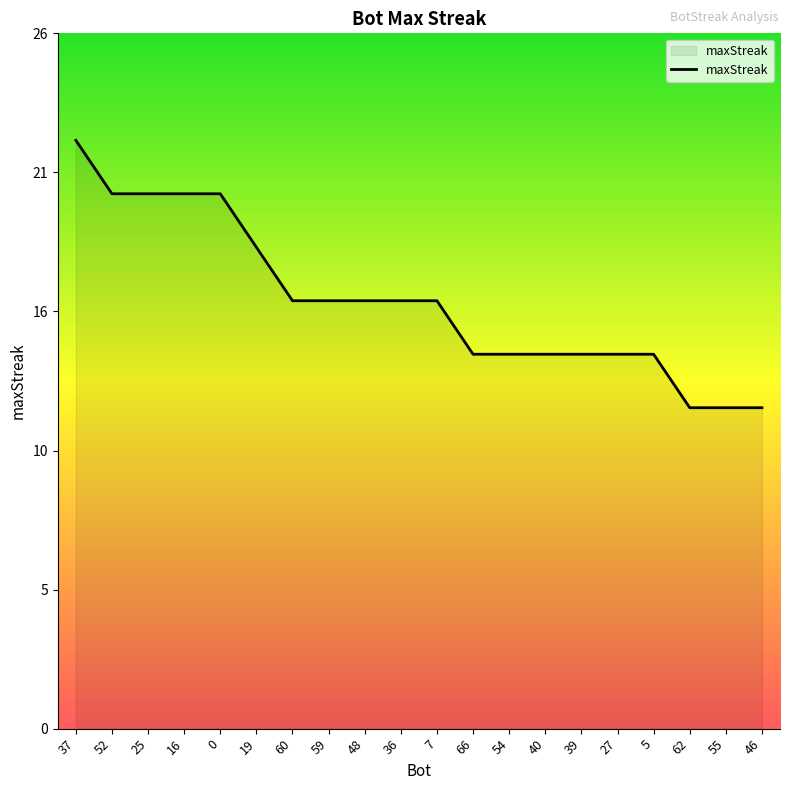

What is the difference between the values at 54 and 55?

2